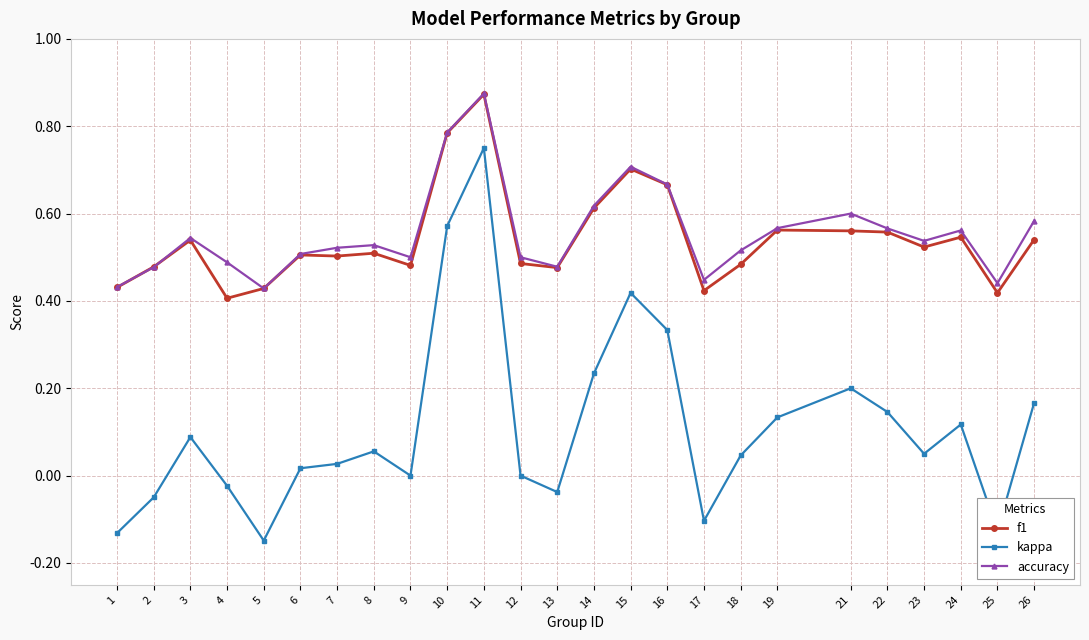

Which category has the highest value in the accuracy series?

11